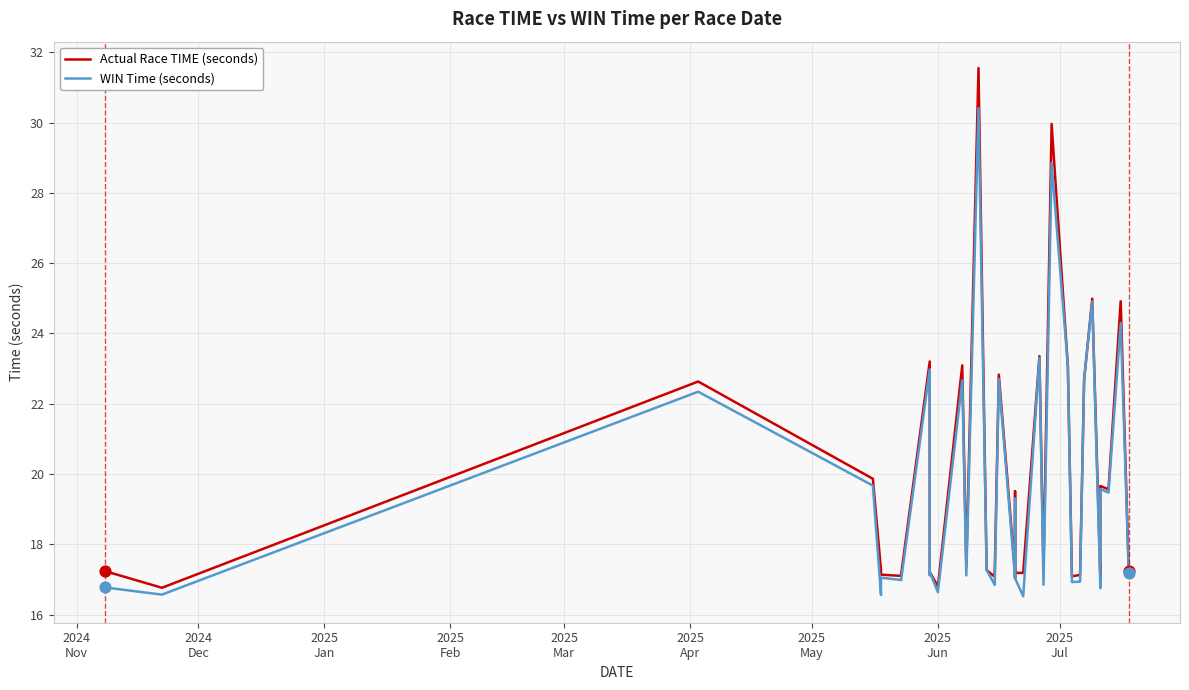

At how many categories does at least one series exceed 23?

8